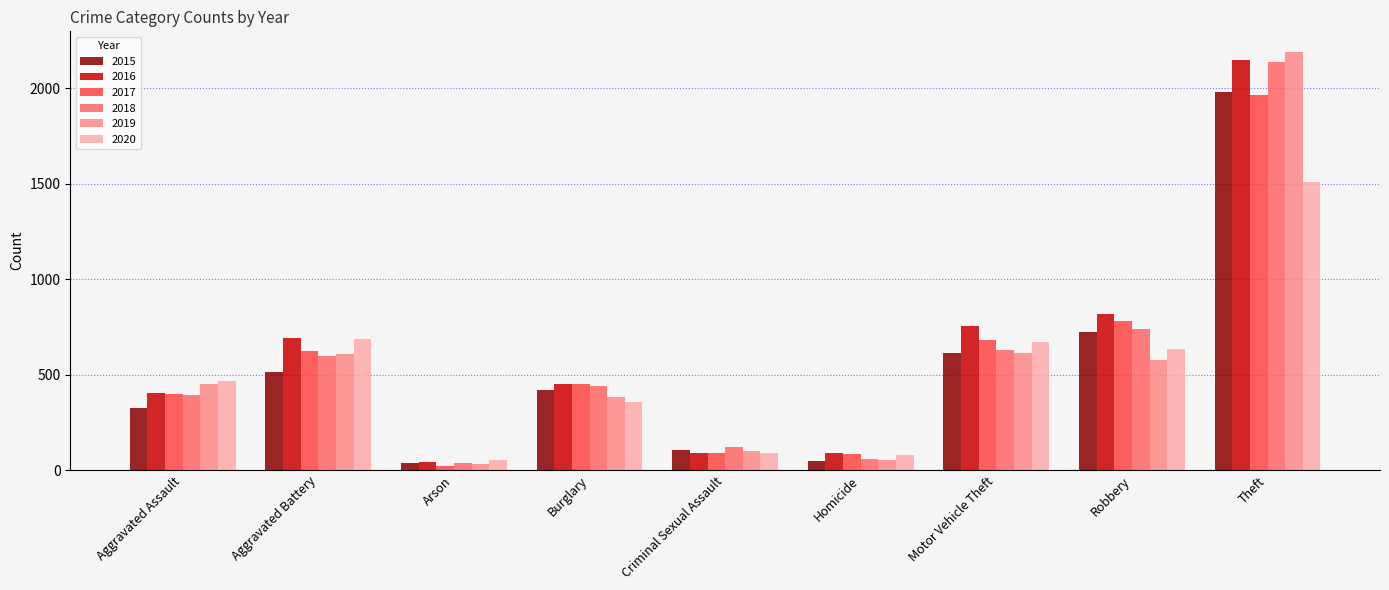

The value of 2018 at Burglary is 443. True or false?

True